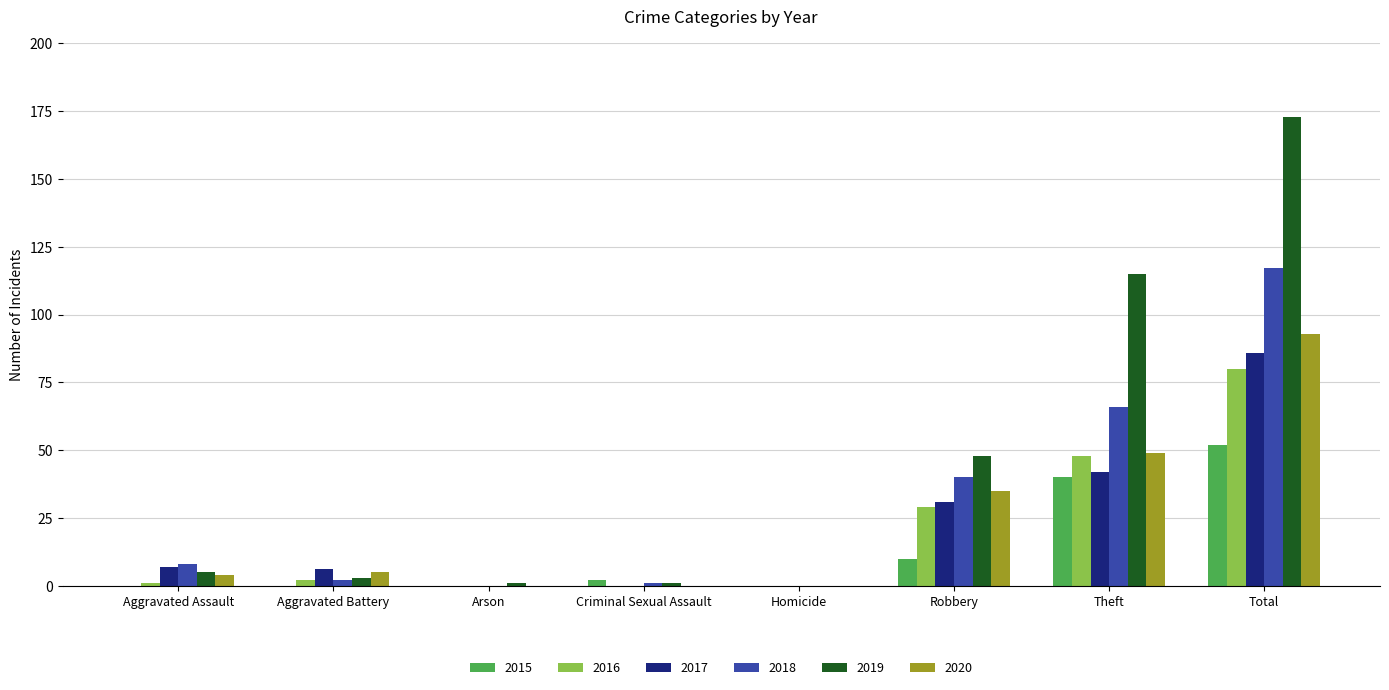

The value of 2019 at Total is 284. True or false?

False